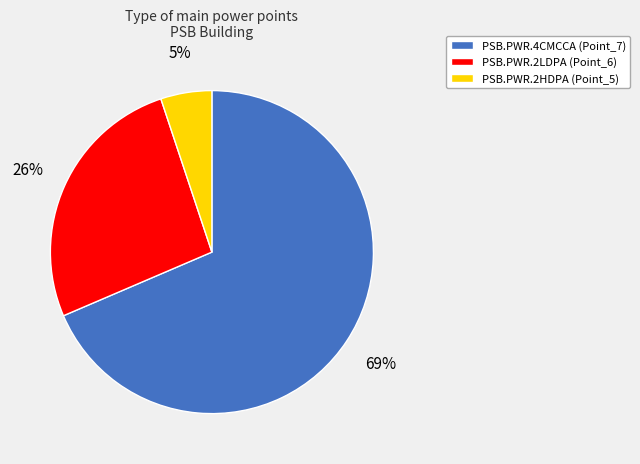

True or false: PSB.PWR.4CMCCA accounts for 79% of the total.

False